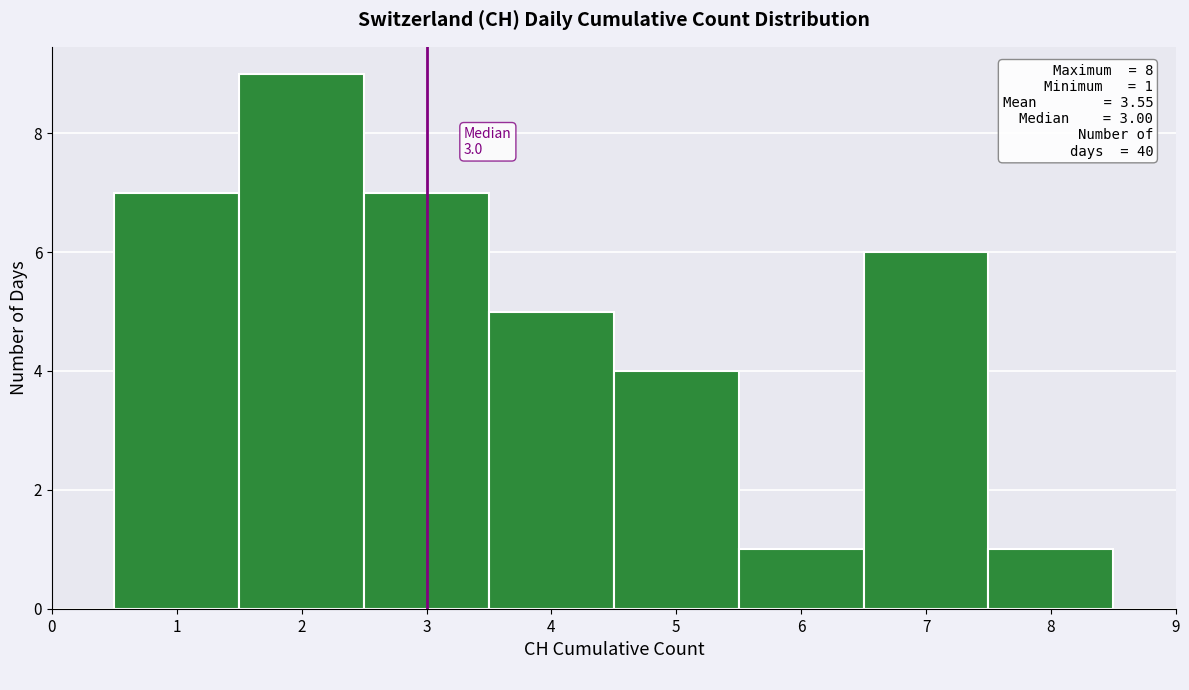

Over which range of the x-axis is the bar tallest?

1.5 to 2.5